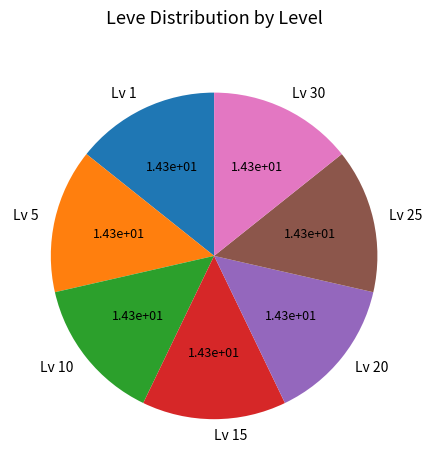

True or false: Lv 25 accounts for 7% of the total.

False